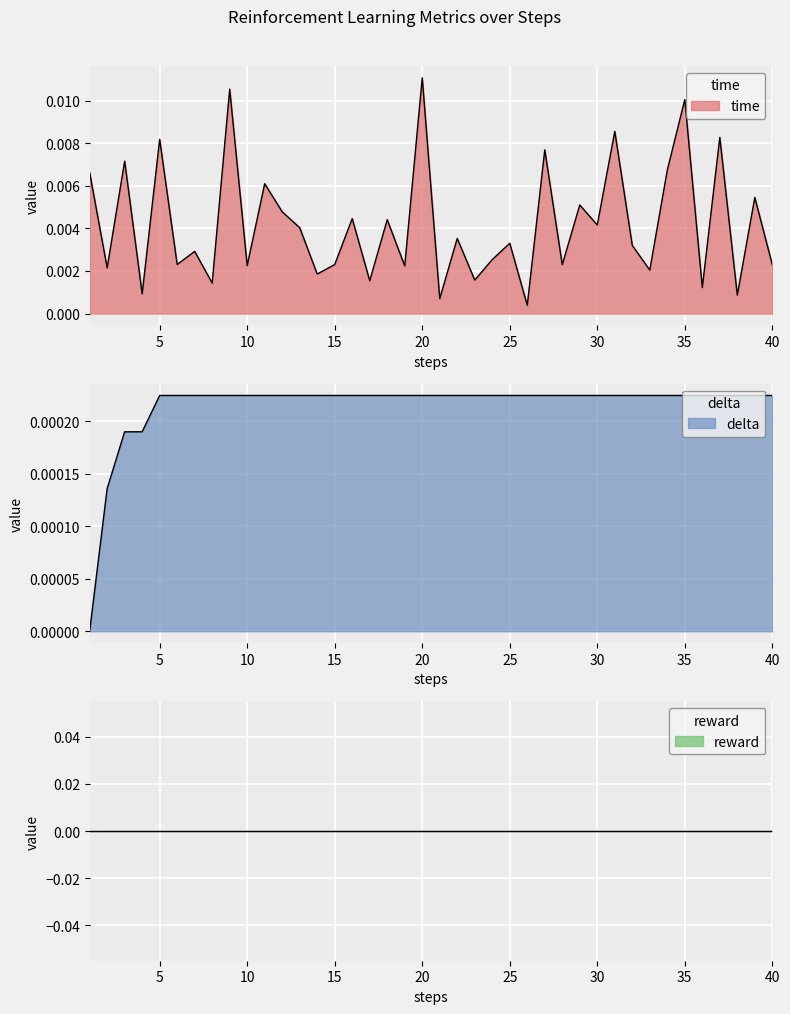

Which series has the largest range (max minus min)?

time